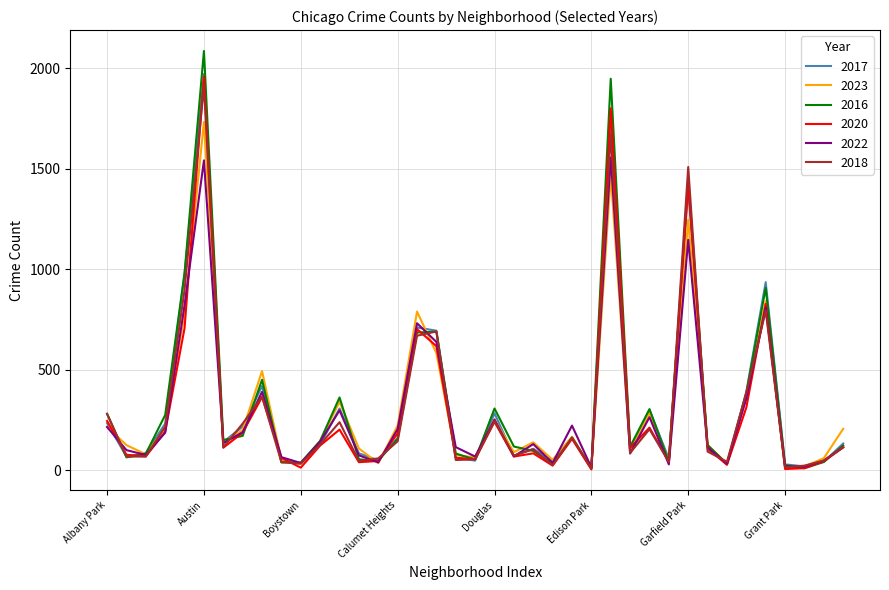

Which series has the largest range (max minus min)?

2016